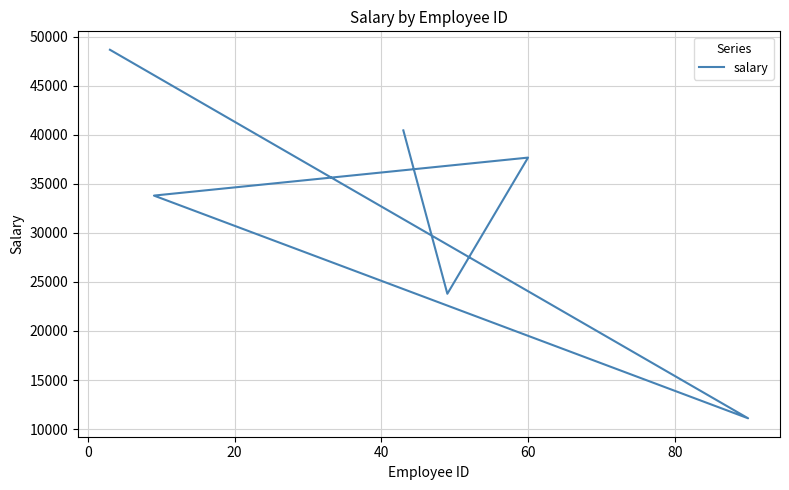

True or false: there are more than 0 points higher than both neighbors.

True